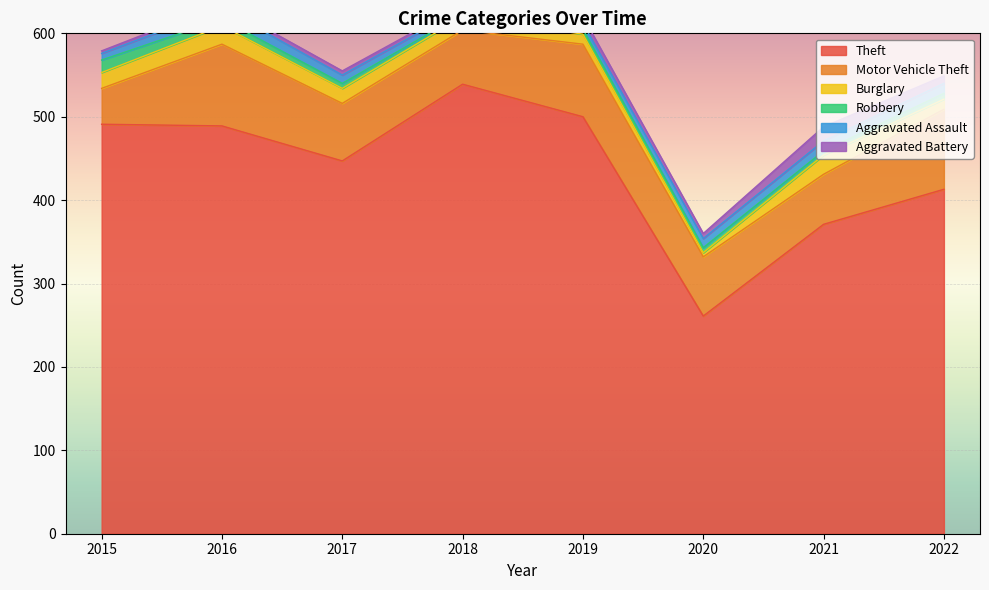

Which series changed the most between 2016 and 2019?

Theft